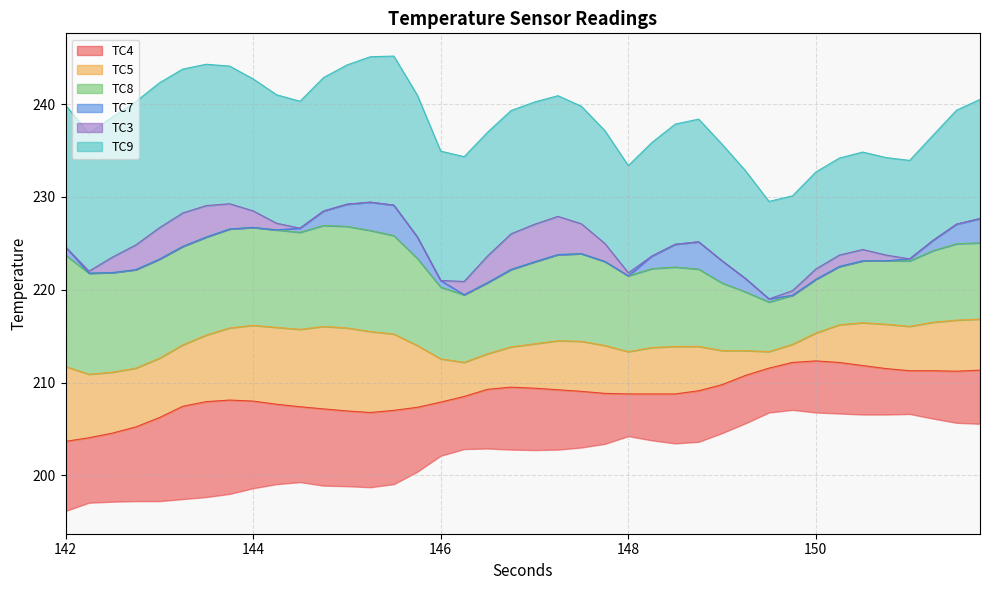

Count the number of data series in this chart.

6